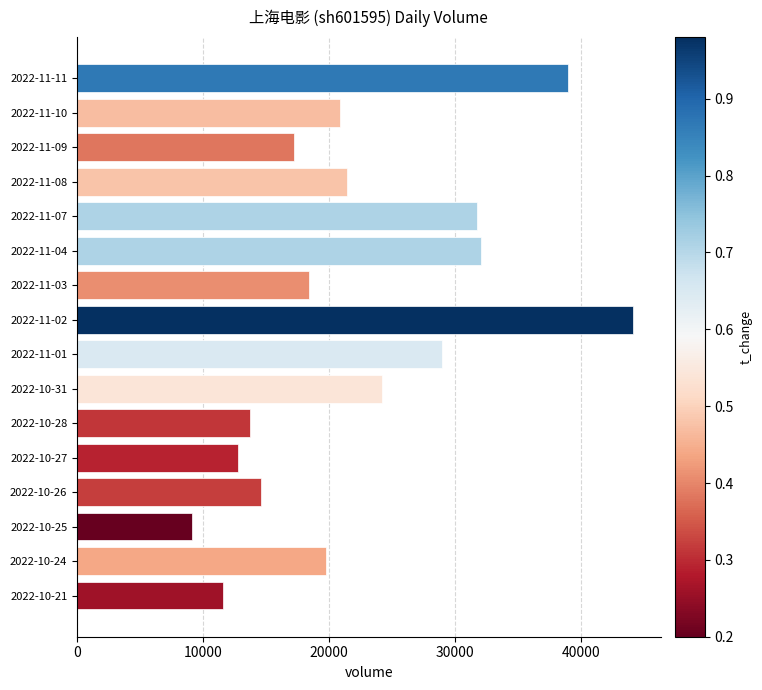

Reading bottom to top, list all the values displayed in this chart.

2022-10-21=11609	2022-10-24=19739	2022-10-25=9078	2022-10-26=14557	2022-10-27=12782	2022-10-28=13680	2022-10-31=24184	2022-11-01=28914	2022-11-02=44072	2022-11-03=18414	2022-11-04=32019	2022-11-07=31692	2022-11-08=21420	2022-11-09=17217	2022-11-10=20856	2022-11-11=38905